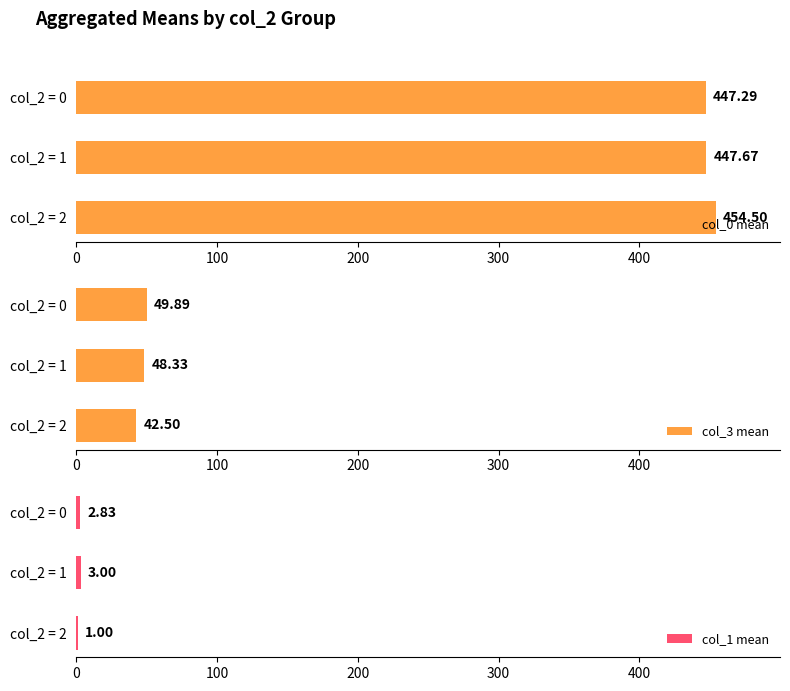

The col_3 mean series shows 48.3 at col_2 = 1. True or false?

True